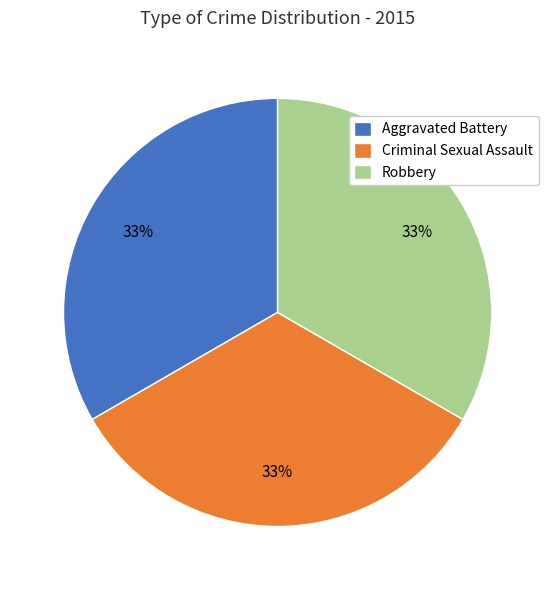

To the nearest percent, what is the average slice percentage?

33%